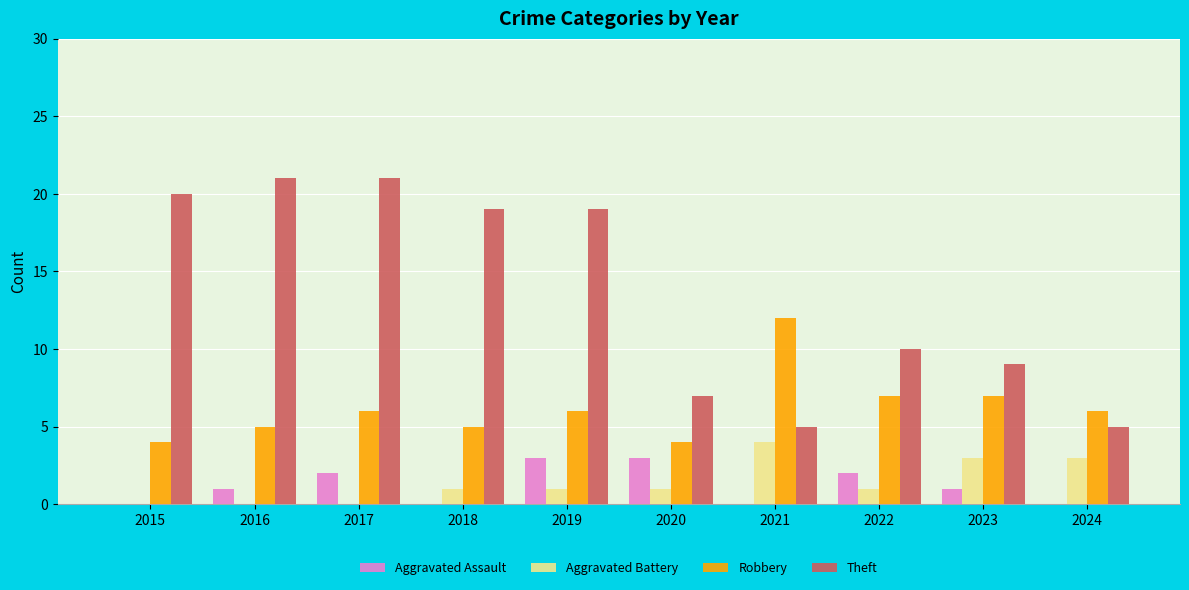

At which label is Theft closest to 13?

2022